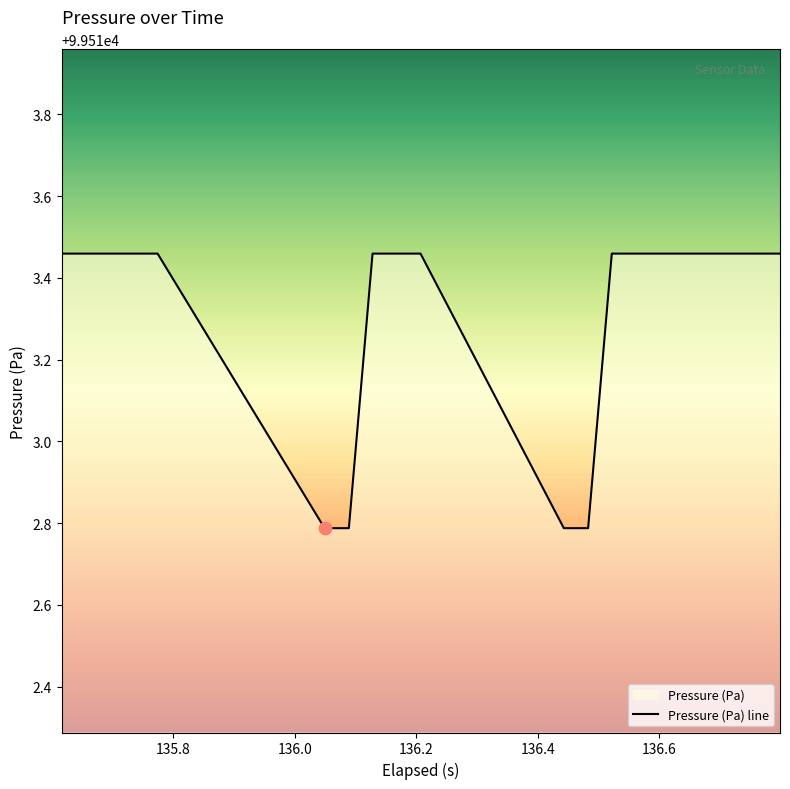

What is the minimum value shown in the chart?

99512.8